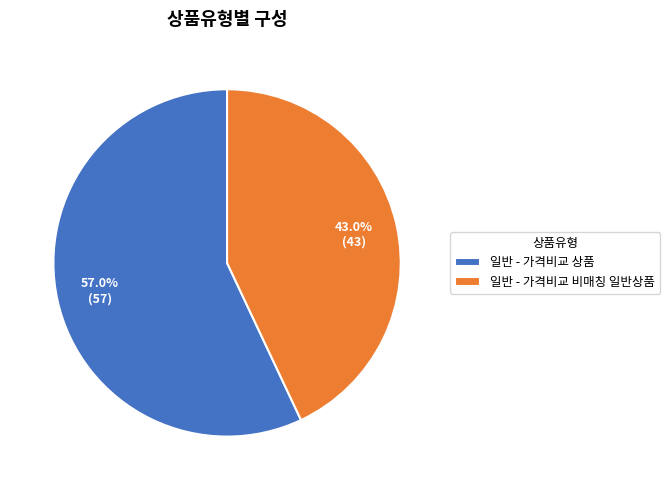

To the nearest percent, what is the average slice percentage?

50%